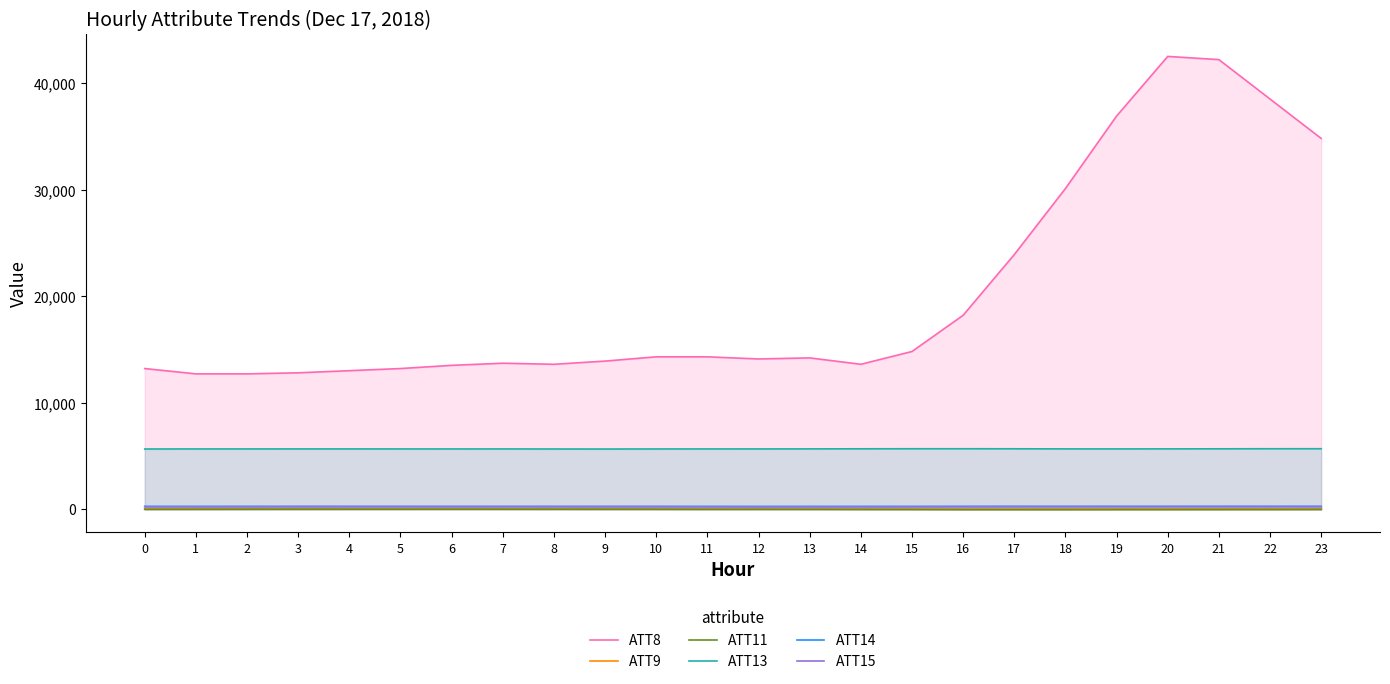

List the series in order of their peak value, highest first.

ATT8, ATT13, ATT14, ATT15, ATT9, ATT11